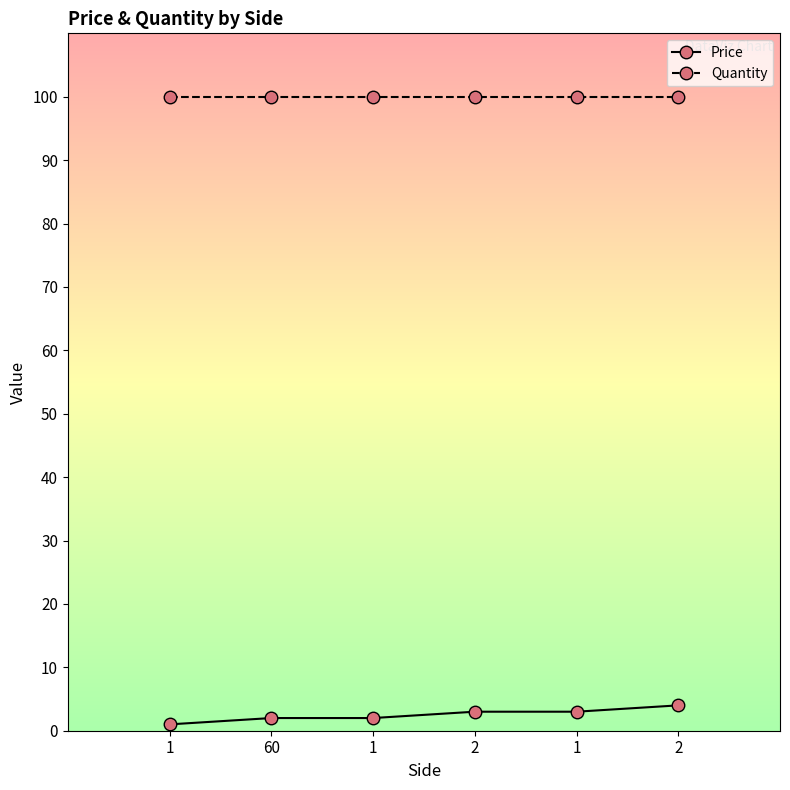

The value of Quantity at 1 is 100. True or false?

True